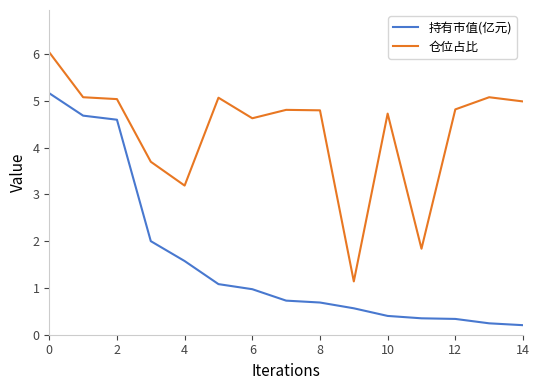

What are all the series names shown in the legend?

持有市值(亿元), 仓位占比